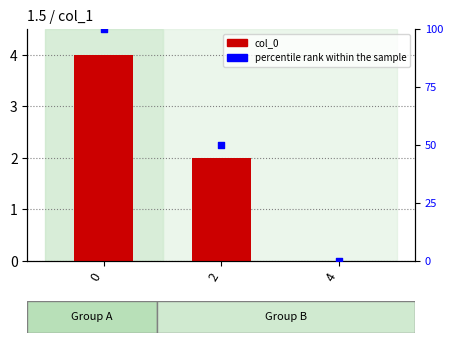

Which series has the widest spread of Y values?

percentile rank within the sample